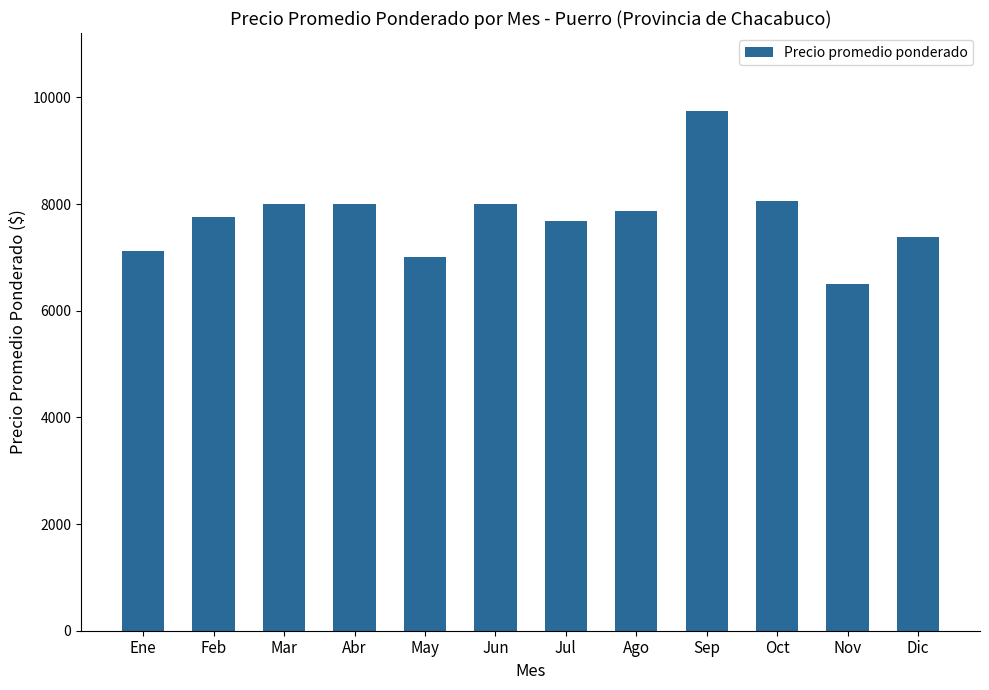

The chart shows a value of 17113 at Sep. True or false?

False